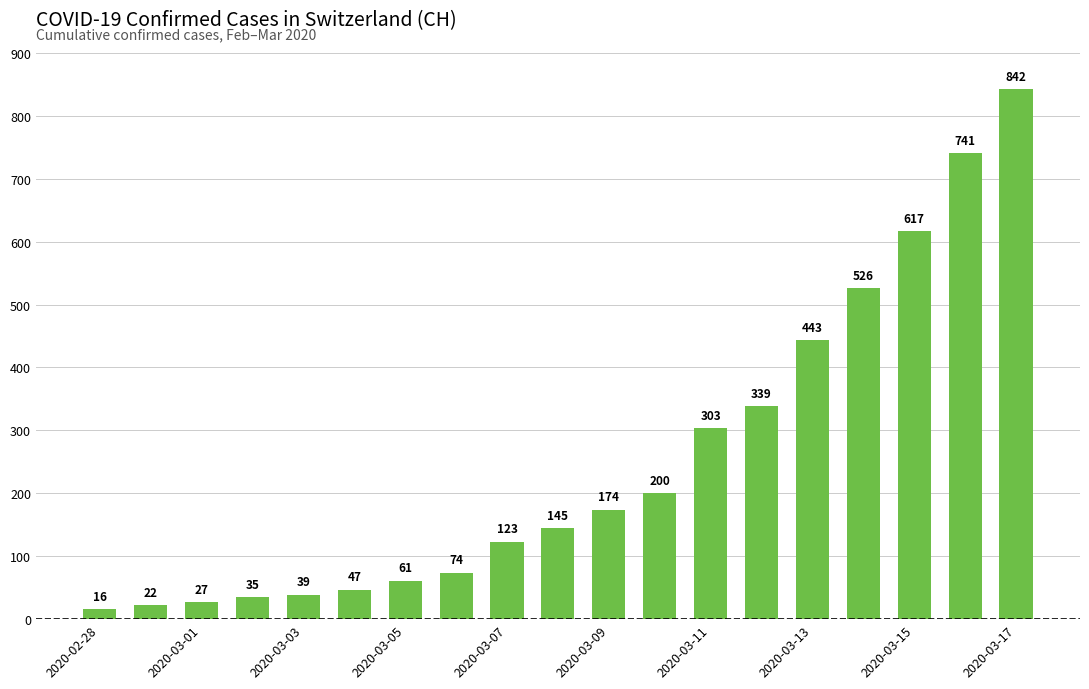

What is the value of the 17th bar from the left?

617